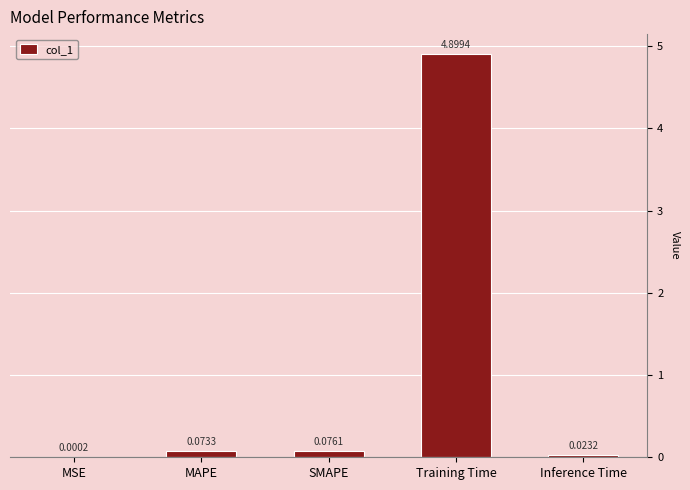

At which category does the chart reach its peak across all series?

Training Time